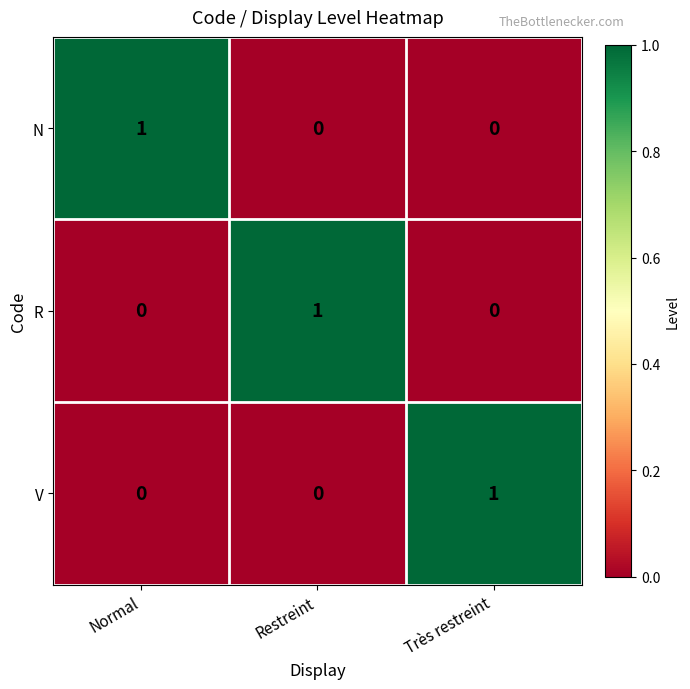

How many distinct data groups are displayed?

3